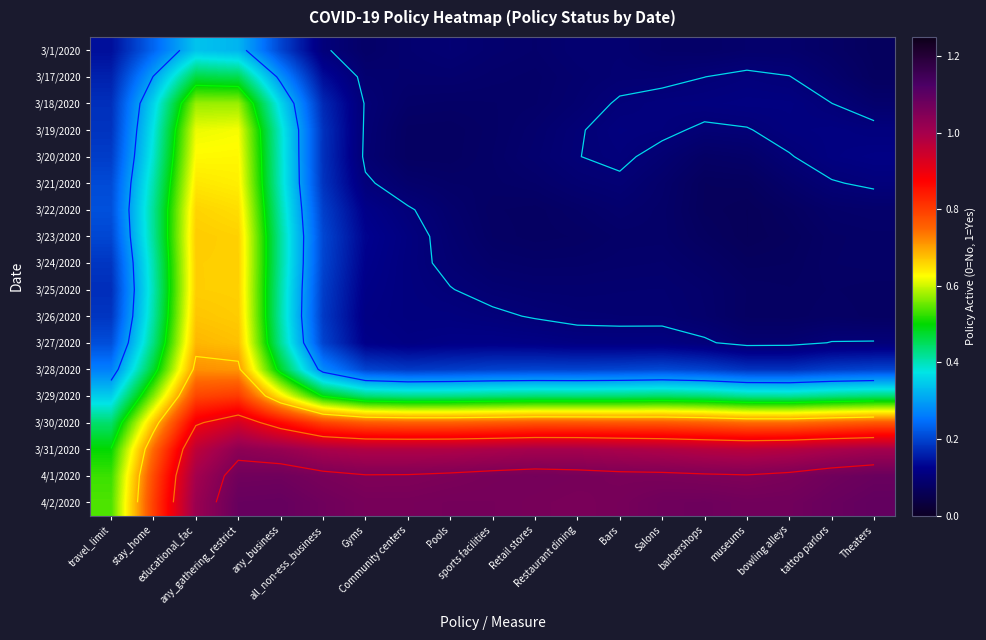

Is the value of 3/26/2020 at any_business greater than the value of 3/1/2020 at Salons?

Yes